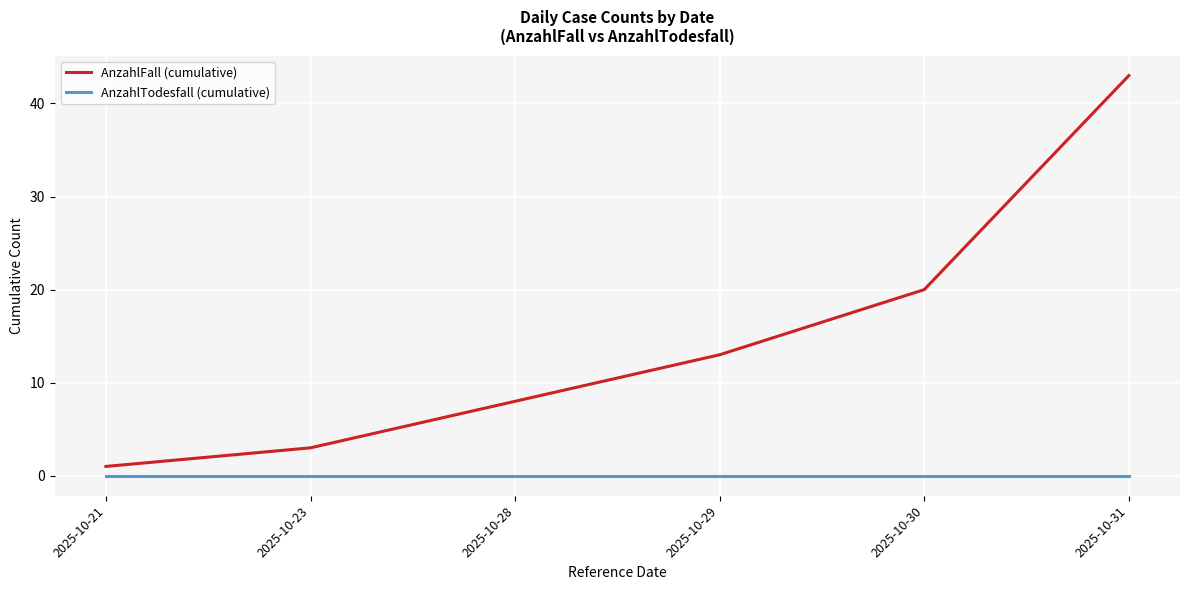

Reading left to right, extract all data points from this chart.

AnzahlFall (cumulative): 1	3	8	13	20	43
AnzahlTodesfall (cumulative): 0	0	0	0	0	0